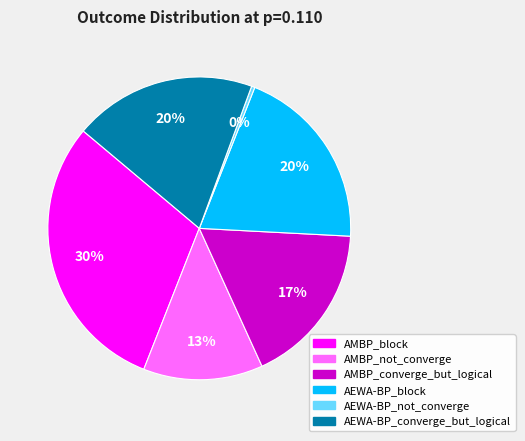

To the nearest percent, what is the average slice percentage?

17%